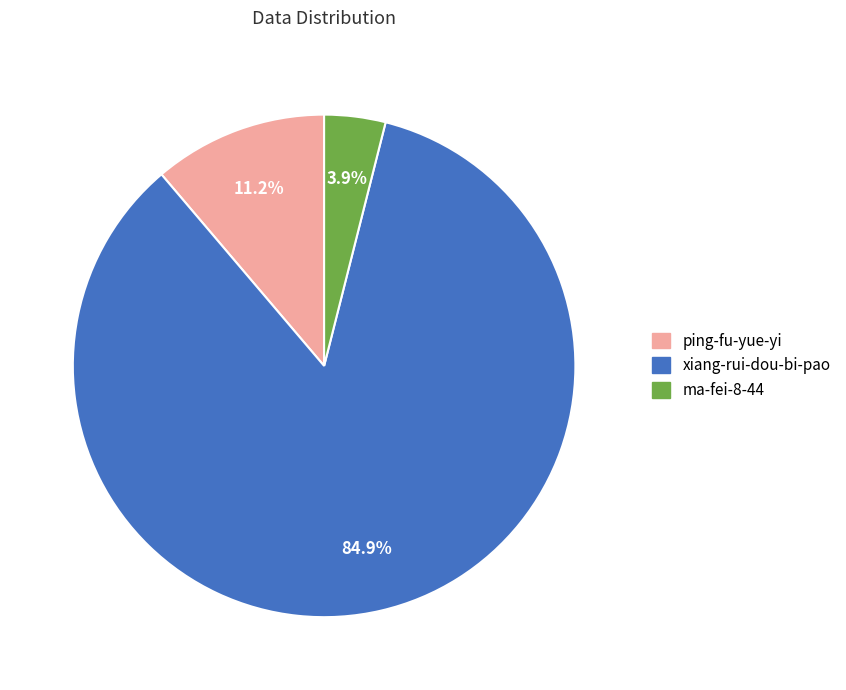

Which has a higher value, ping-fu-yue-yi or xiang-rui-dou-bi-pao?

xiang-rui-dou-bi-pao